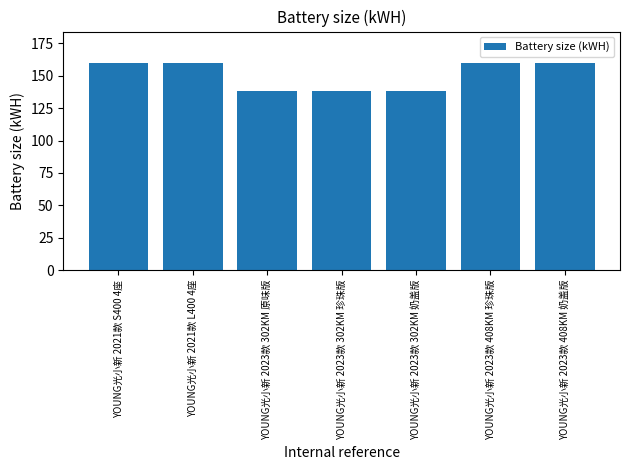

What is the difference between the second highest and minimum values?

22.0